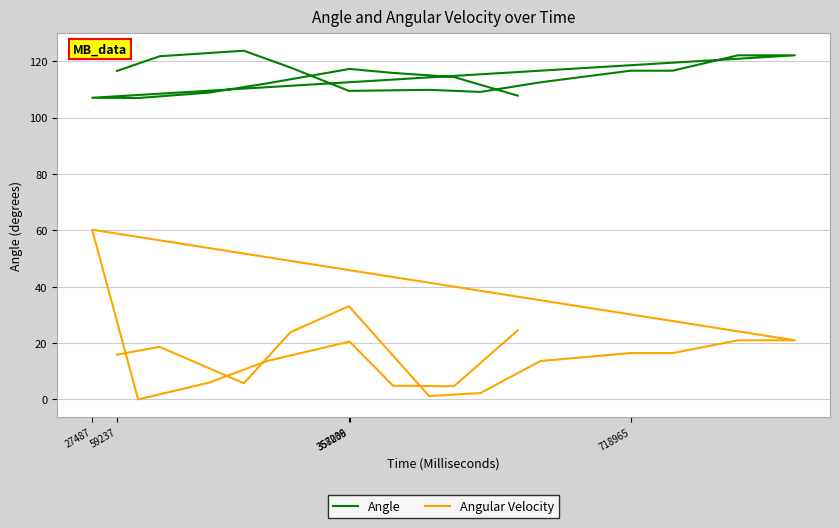

How many values in the Angle series are below 115?

10